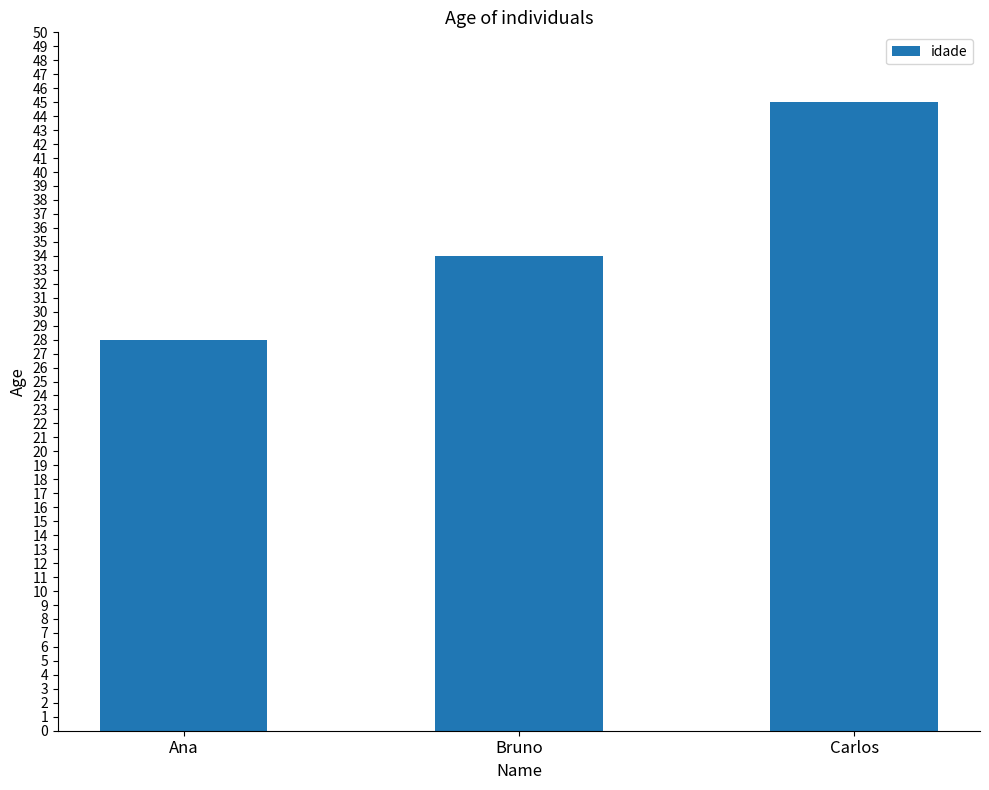

Reading left to right, extract all data points from this chart.

Ana=28	Bruno=34	Carlos=45